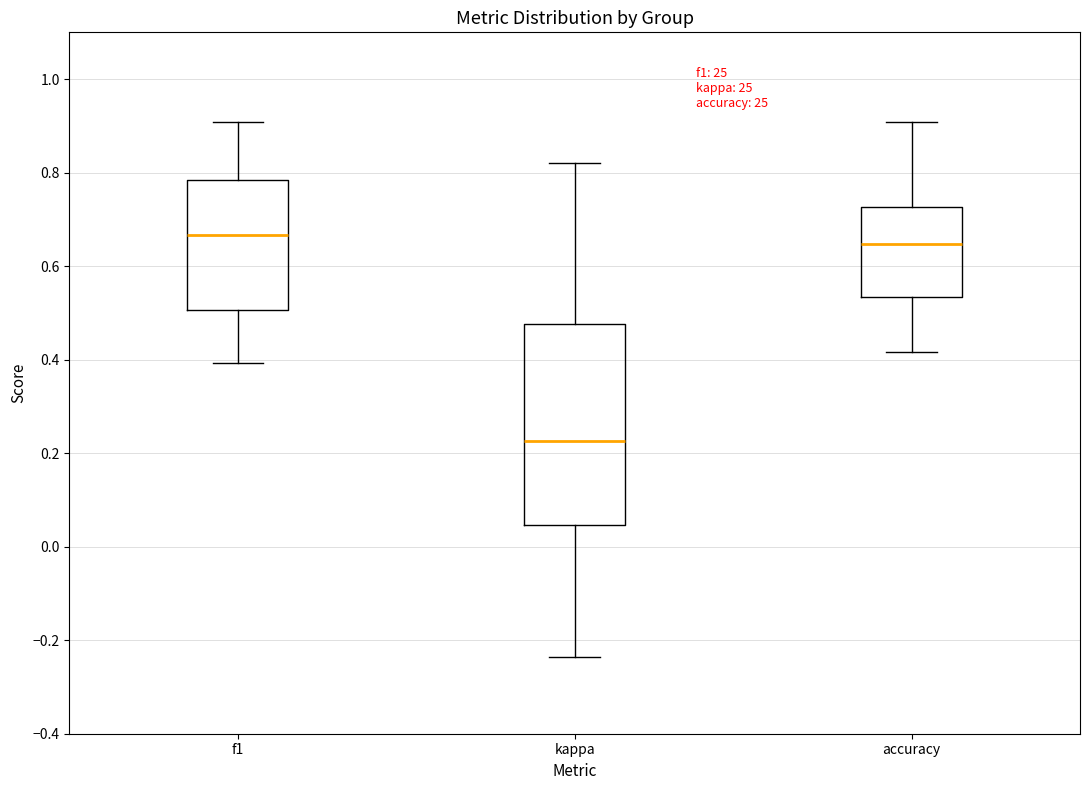

Reading left to right, transcribe this box plot: for each box, give where its median line is, the range the box spans, and where its two whiskers end, as read against the y-axis. The values are not printed on the chart, so give them approximately, as read against the axis.

f1: median 0.66, box 0.50 to 0.78, whiskers 0.40 to 0.90
kappa: median 0.22, box 0.04 to 0.48, whiskers -0.24 to 0.82
accuracy: median 0.64, box 0.54 to 0.72, whiskers 0.42 to 0.90